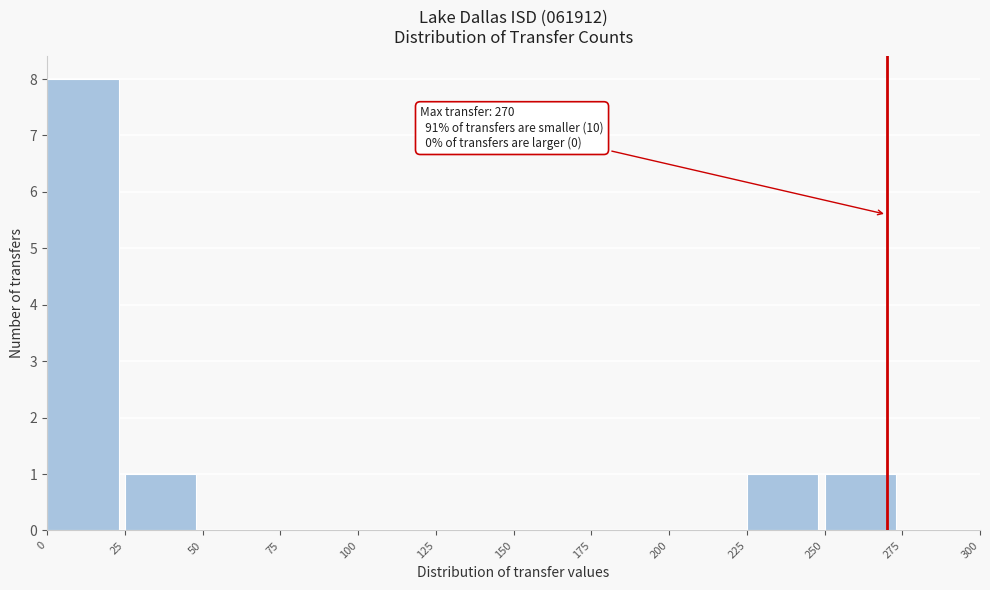

Over which range of the x-axis is the bar tallest?

0 to 25